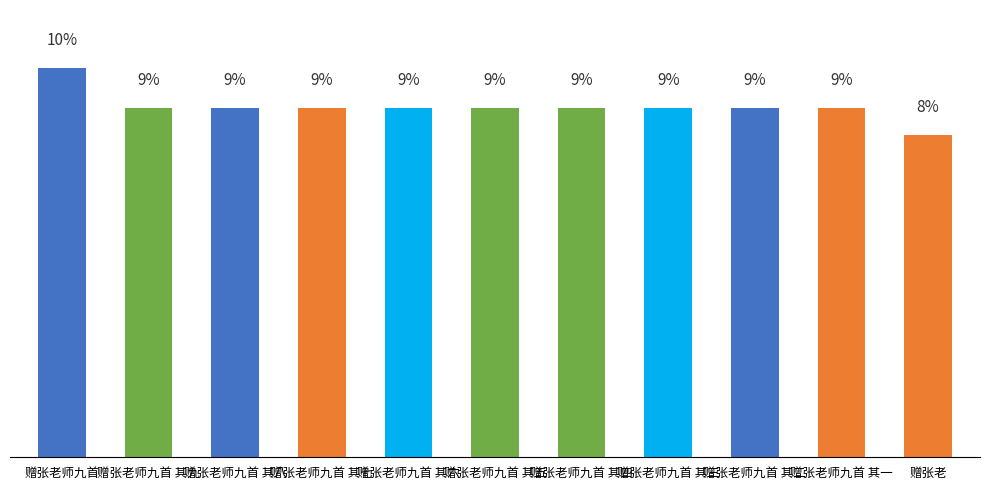

Is it true that the value at 赠张老师九首 其六 is 618498?

True